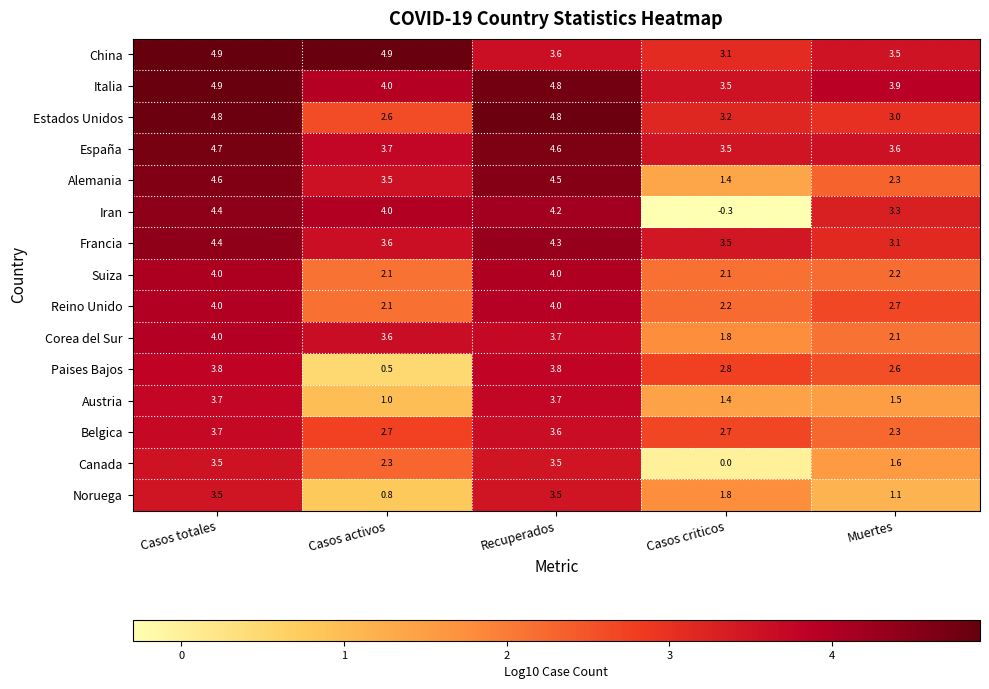

What is the average value of the Austria series?

2.3